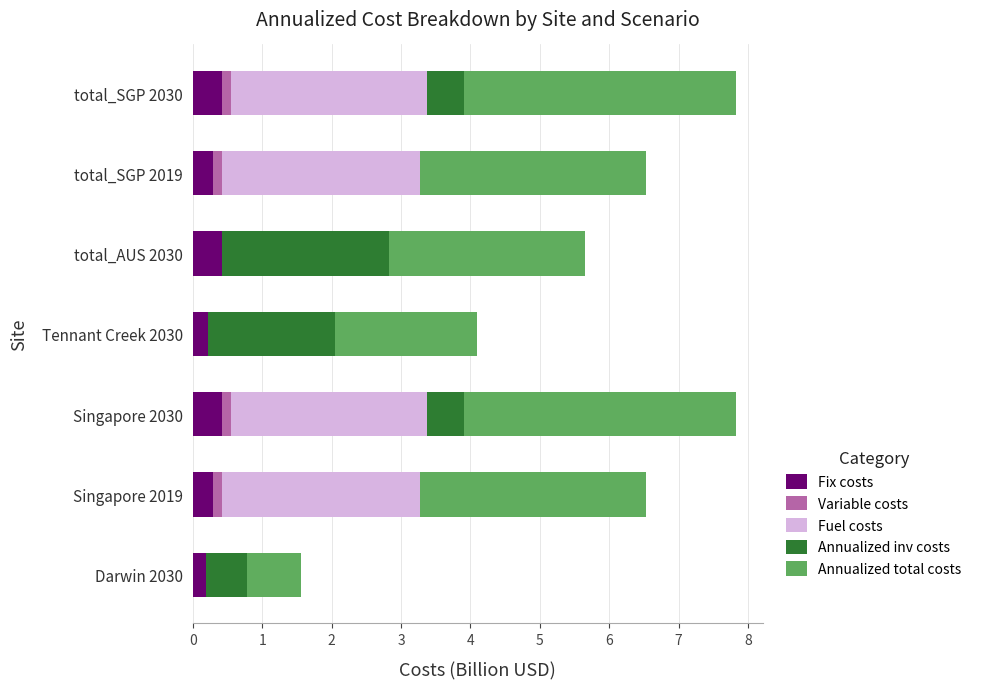

What is the total value across all series at Darwin 2030?

1.6